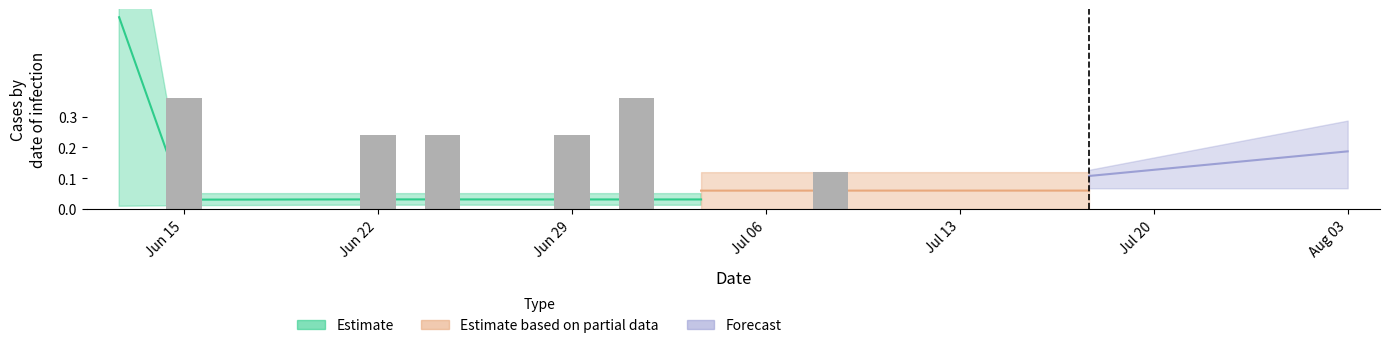

What is the maximum value shown in the chart?

0.9